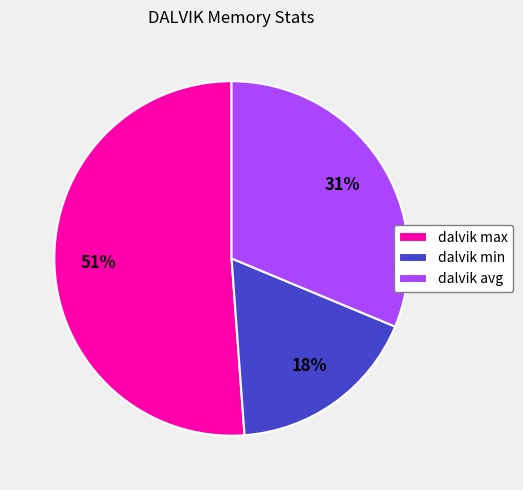

To the nearest percent, what is the average slice percentage?

33%